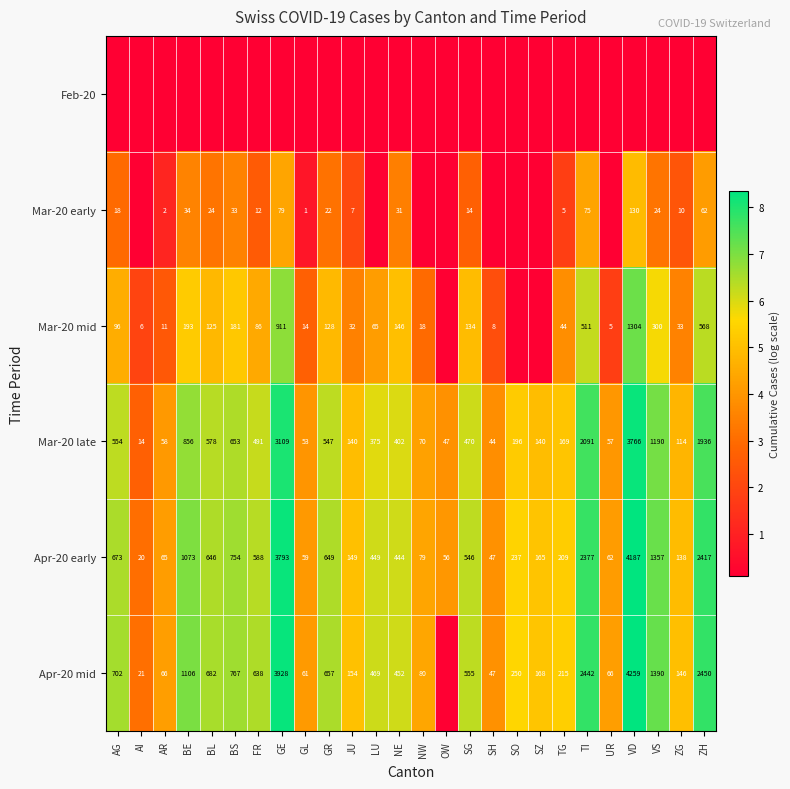

What is the difference between the highest and lowest values at BL?

6.4